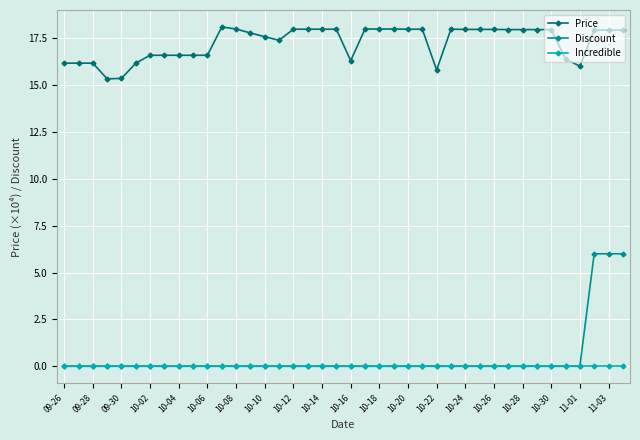

True or false: Discount and Price intersect in this chart.

False